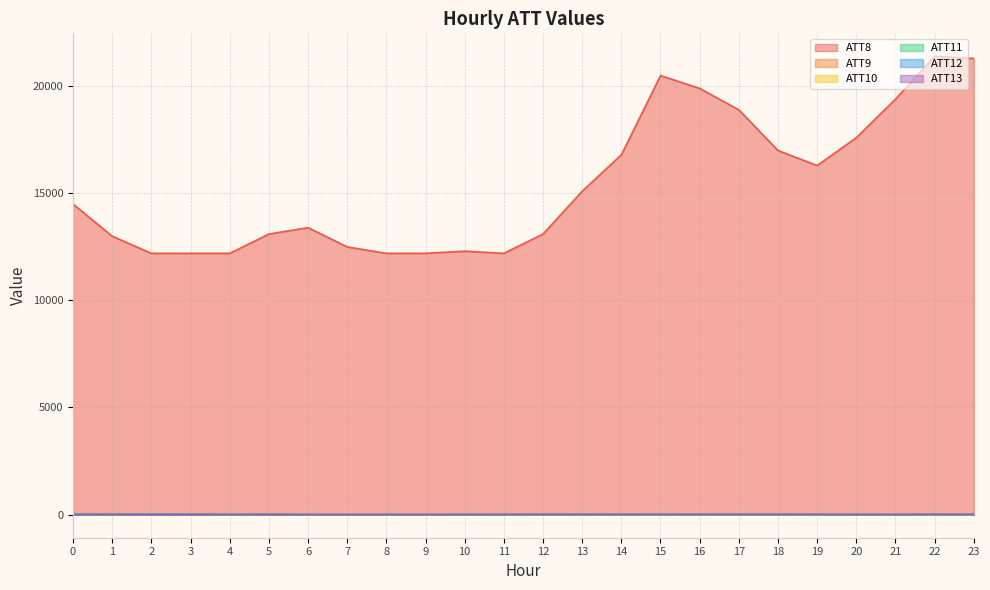

Reading left to right, extract all data points from this chart.

ATT8: 14500.0	13000.0	12200.0	12200.0	12200.0	13100.0	13400.0	12500.0	12200.0	12200.0	12300.0	12200.0	13100.0	15100.0	16800.0	20500.0	19900.0	18900.0	17000.0	16300.0	17600.0	19400.0	21400.0	21300.0
ATT9: 21.3	-3.8	30.4	29.4	-10.0	10.3	-10.0	-10.0	-10.0	-10.0	-10.0	-10.0	-10.0	-10.0	-10.0	-10.0	-10.0	-10.0	-10.0	-10.0	-10.0	-10.0	4.5	-10.0
ATT10: 16.9	9.4	28.0	25.0	-10.0	23.6	-10.0	-10.0	-10.0	-10.0	-10.0	-10.0	-10.0	-10.0	-10.0	-10.0	-10.0	-10.0	-10.0	-10.0	-10.0	-10.0	4.0	-10.0
ATT11: -2.6	11.0	21.2	18.2	-10.0	20.8	-10.0	-10.0	-10.0	-10.0	-10.0	-10.0	-10.0	-10.0	-10.0	-10.0	-10.0	-10.0	-10.0	-10.0	-10.0	-10.0	-4.7	-10.0
ATT12: 5.1	5.1	5.2	4.2	7.2	9.0	6.4	4.6	6.1	4.4	4.3	4.1	4.5	4.0	3.5	3.4	3.4	4.6	4.4	5.1	3.7	3.7	4.8	2.5
ATT13: 14.8	9.9	8.9	8.0	4.0	5.3	2.8	1.5	3.4	5.5	7.5	12.6	16.5	15.8	16.3	15.6	15.9	16.4	16.2	14.4	8.0	11.3	14.3	16.0